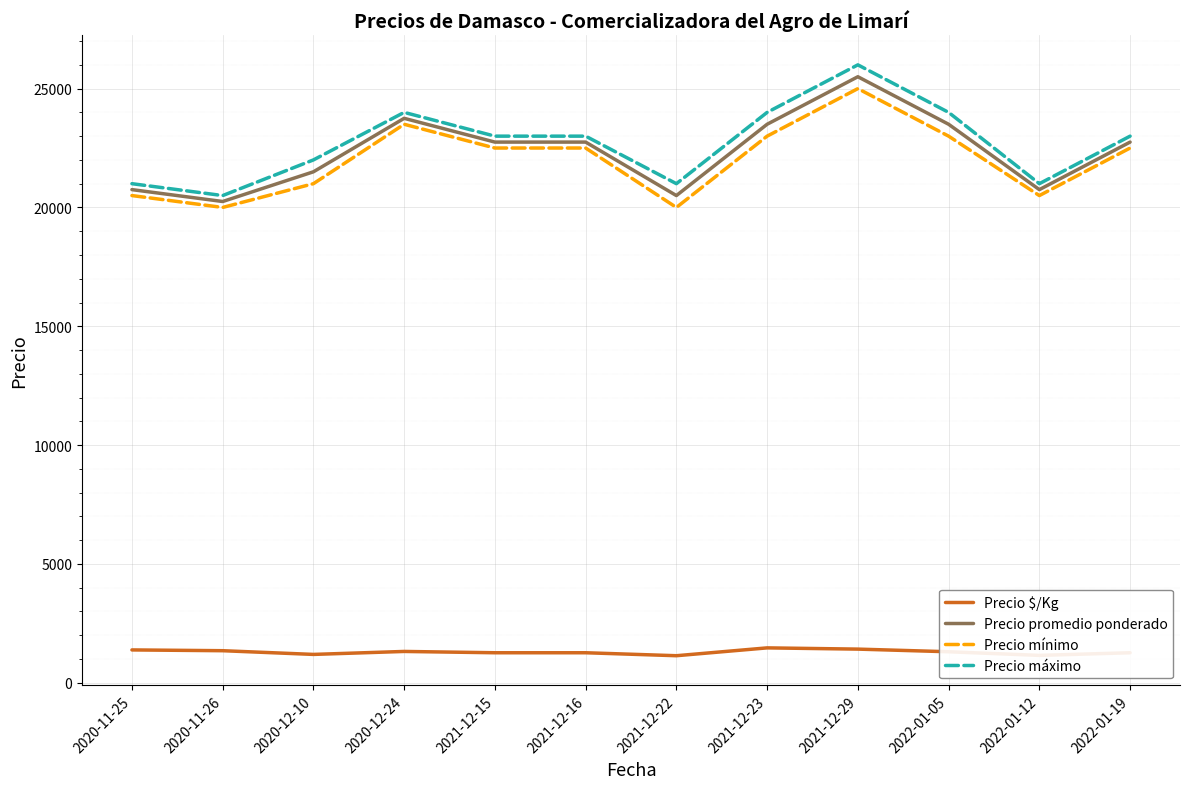

How many Precio mínimo values are between 20500 and 23000?

8